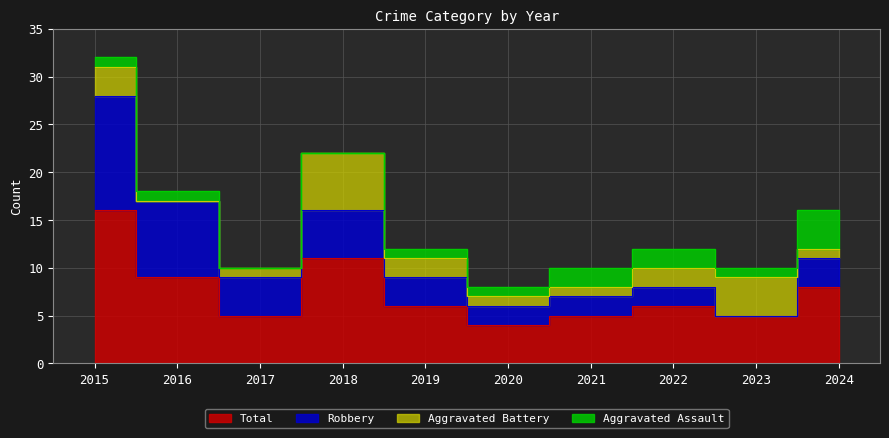

Is the value of Total at 2015 greater than the value of Robbery at 2021?

Yes